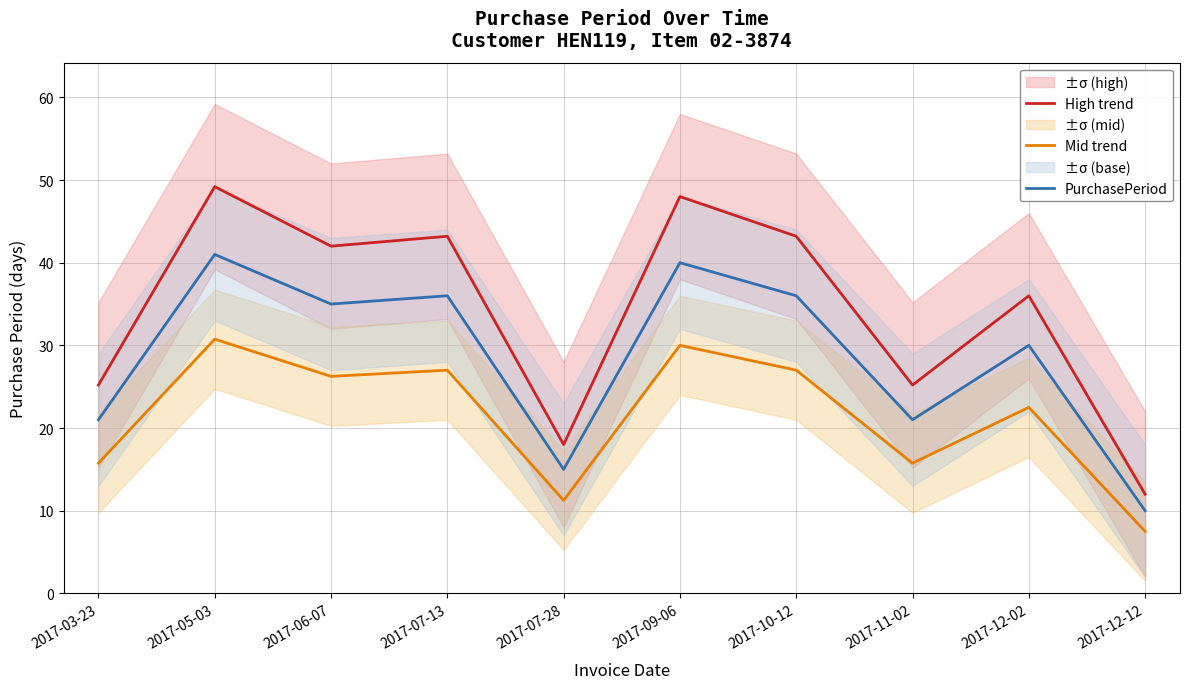

Reading right to left, extract all data points from this chart.

High trend: 2017-12-12=12.0	2017-12-02=36.0	2017-11-02=25.2	2017-10-12=43.2	2017-09-06=48.0	2017-07-28=18.0	2017-07-13=43.2	2017-06-07=42.0	2017-05-03=49.2	2017-03-23=25.2
Mid trend: 2017-12-12=7.5	2017-12-02=22.5	2017-11-02=15.8	2017-10-12=27.0	2017-09-06=30.0	2017-07-28=11.2	2017-07-13=27.0	2017-06-07=26.2	2017-05-03=30.8	2017-03-23=15.8
PurchasePeriod: 2017-12-12=10.0	2017-12-02=30.0	2017-11-02=21.0	2017-10-12=36.0	2017-09-06=40.0	2017-07-28=15.0	2017-07-13=36.0	2017-06-07=35.0	2017-05-03=41.0	2017-03-23=21.0